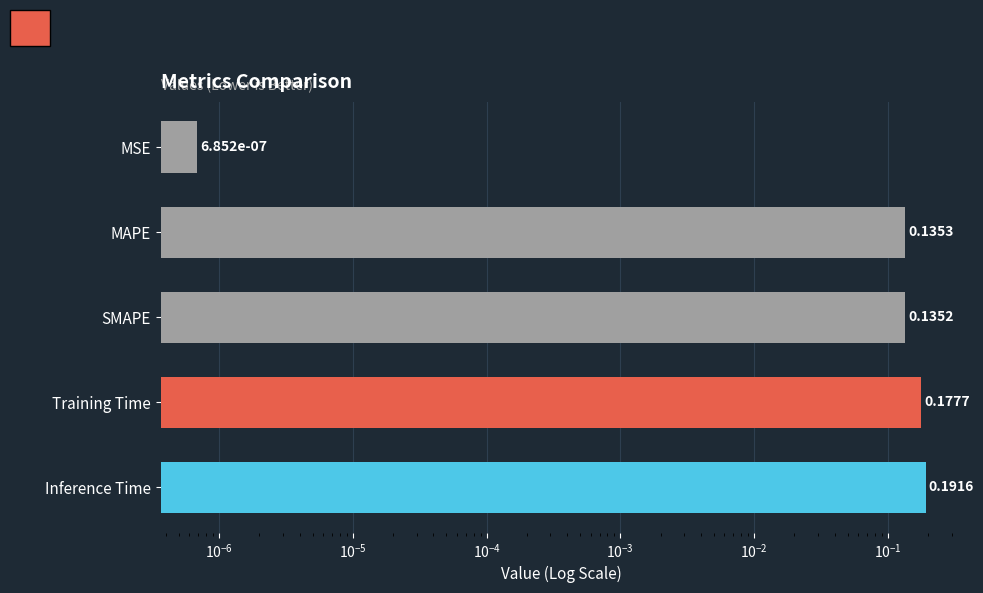

What is the difference between the second highest and minimum values?

0.2